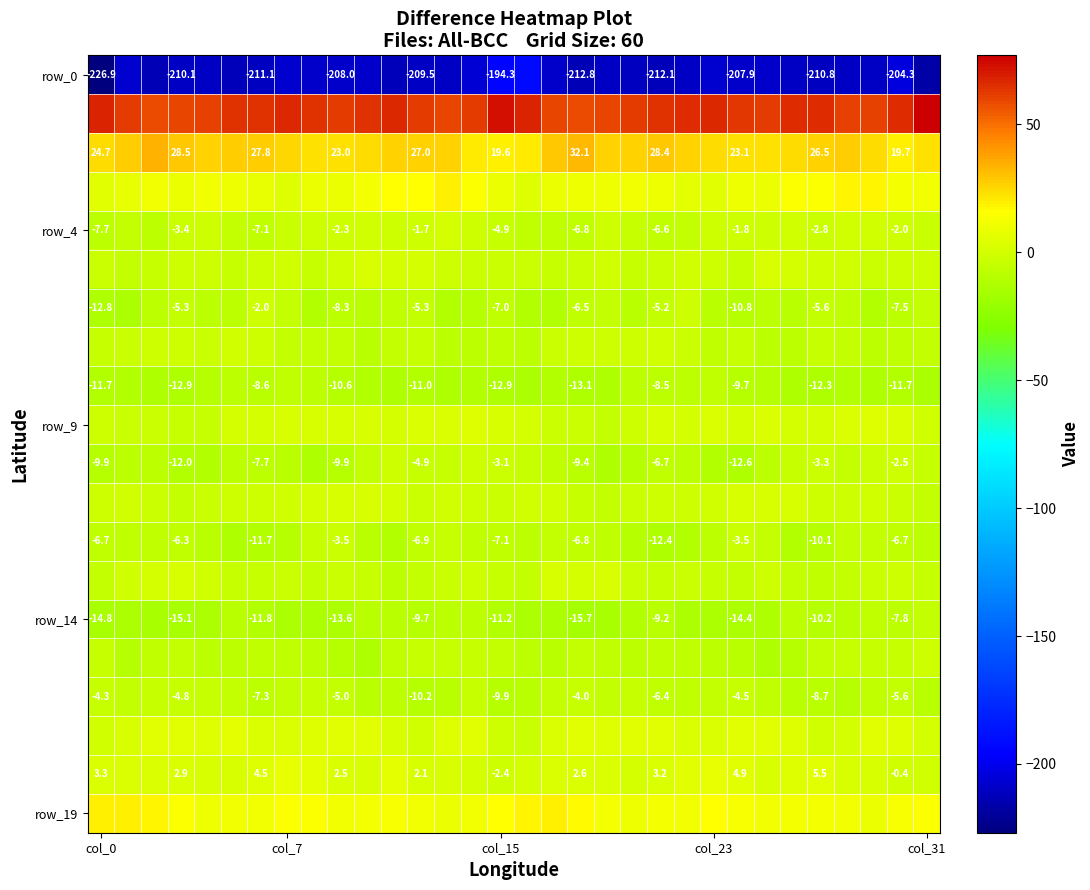

Which category has the lowest value across all series?

col_0